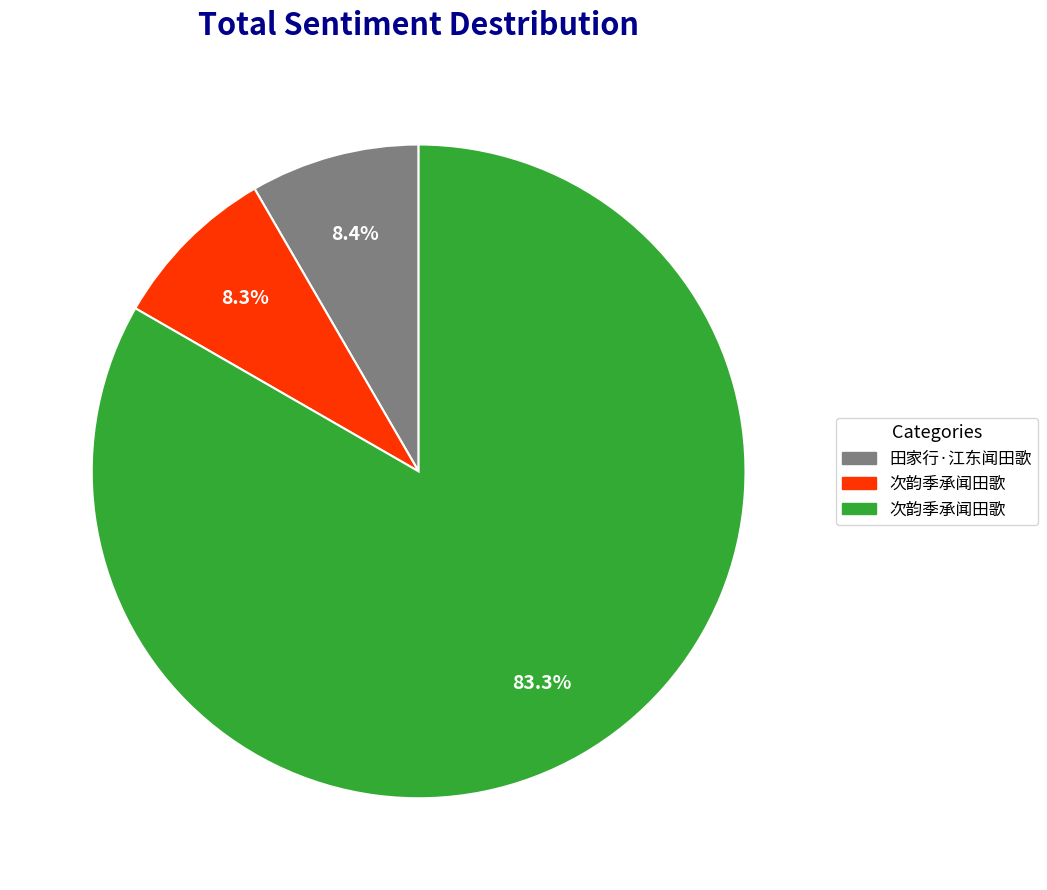

Does any single category account for the majority?

Yes